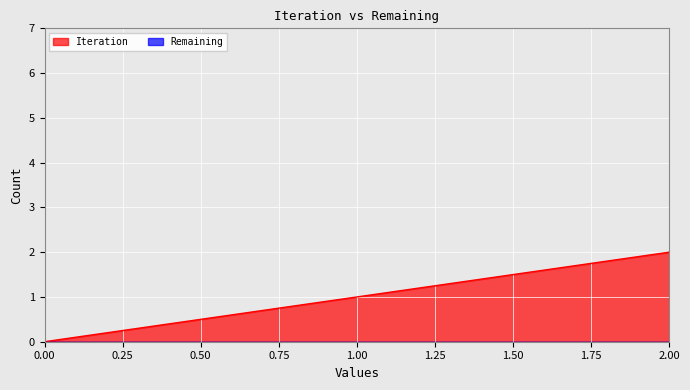

Between 2 and 0, which is larger?

2